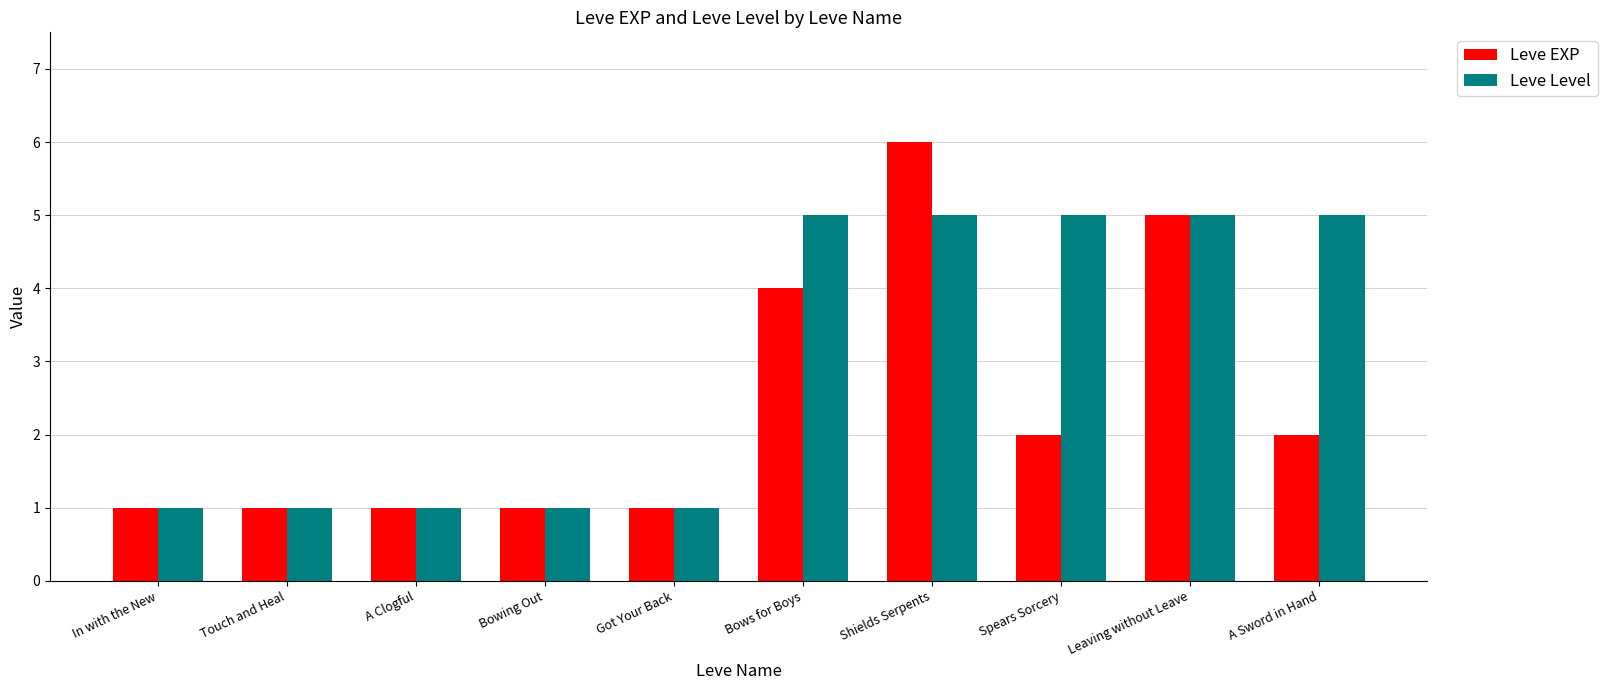

Which series changed the most between Leaving without Leave and A Sword in Hand?

Leve EXP